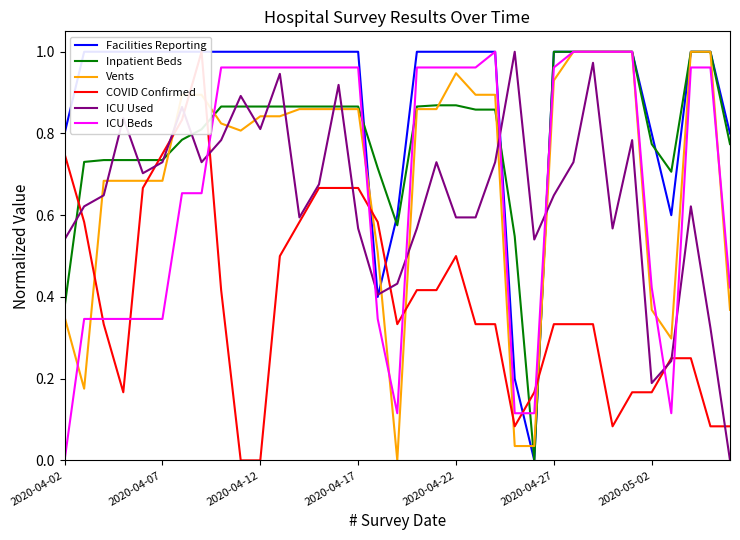

At which category is the sum across all series the highest?

27